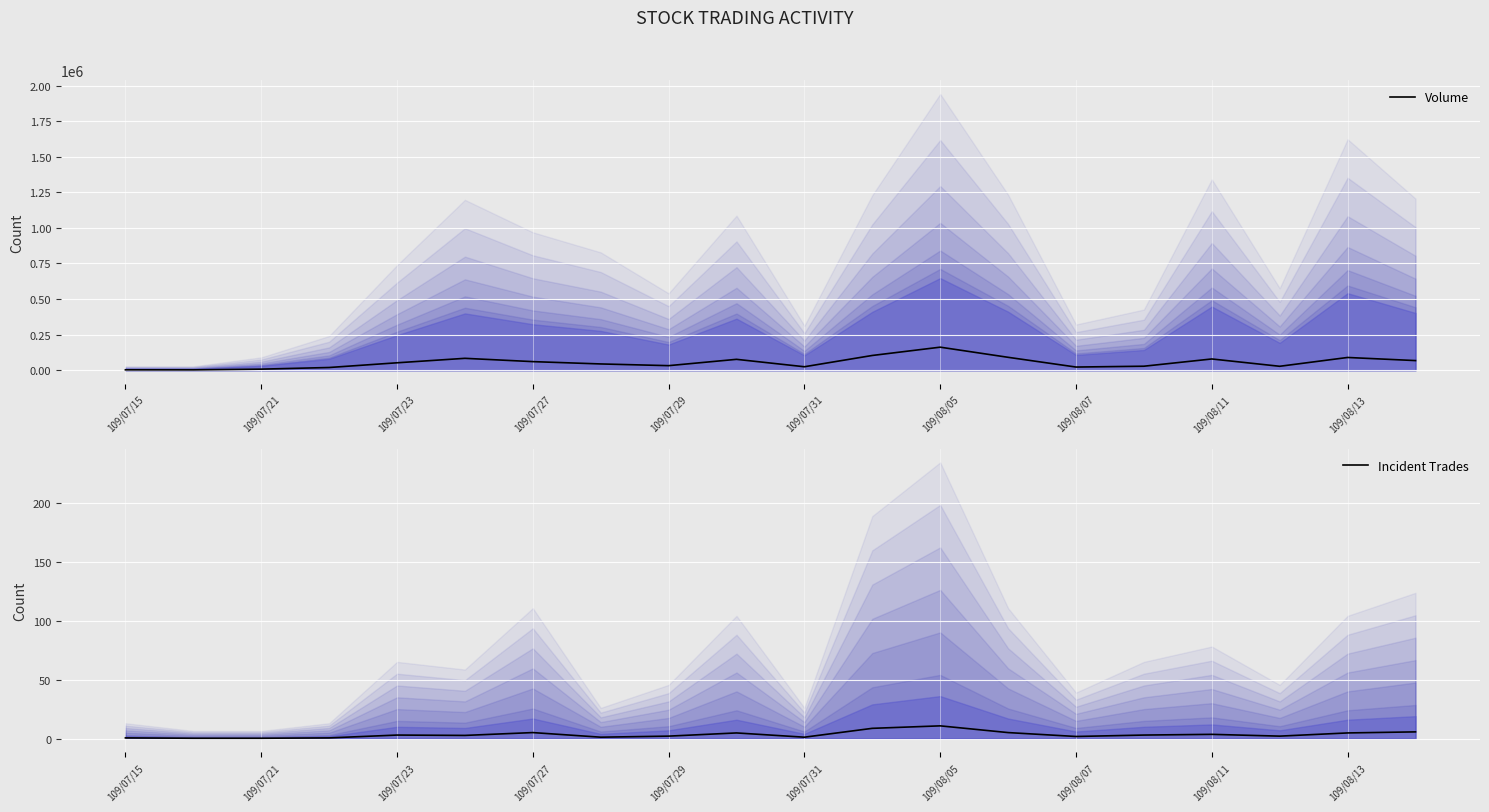

At how many categories does at least one series exceed 62656?

8